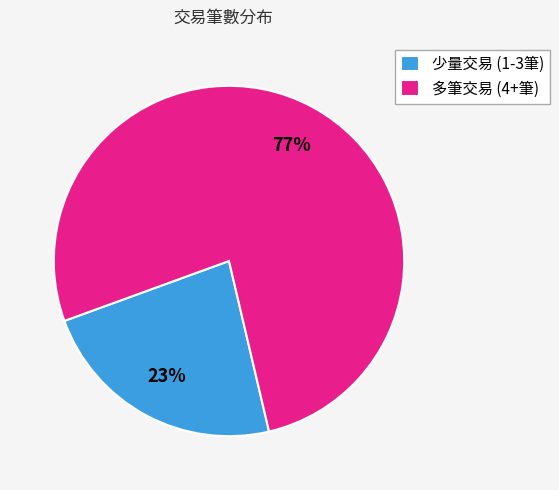

Is there a majority slice in this chart?

Yes